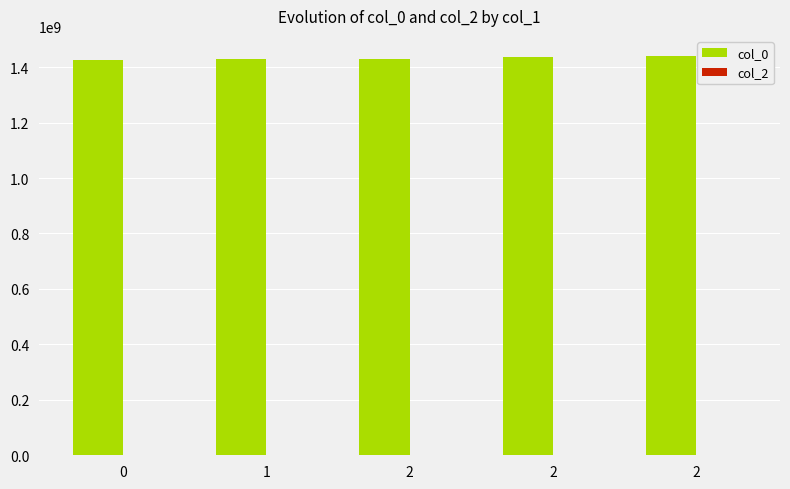

Which has a higher value, 2 or 1?

2